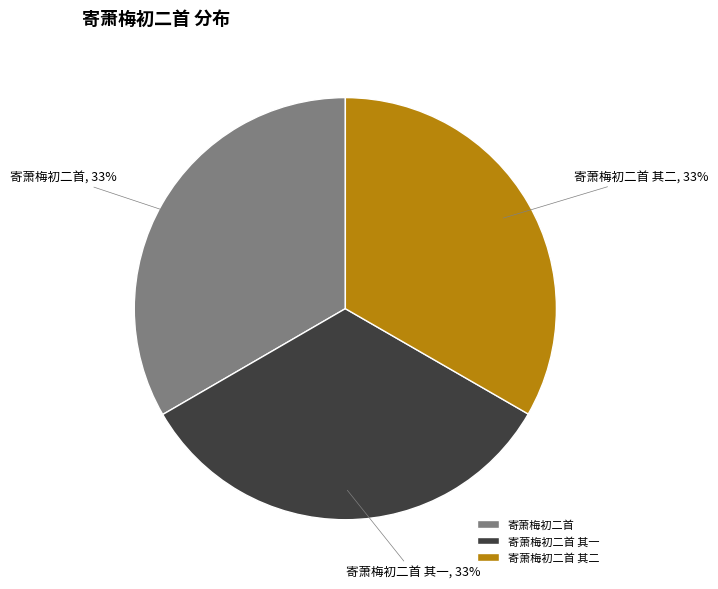

Is 寄萧梅初二首 其一 the majority of the pie?

No